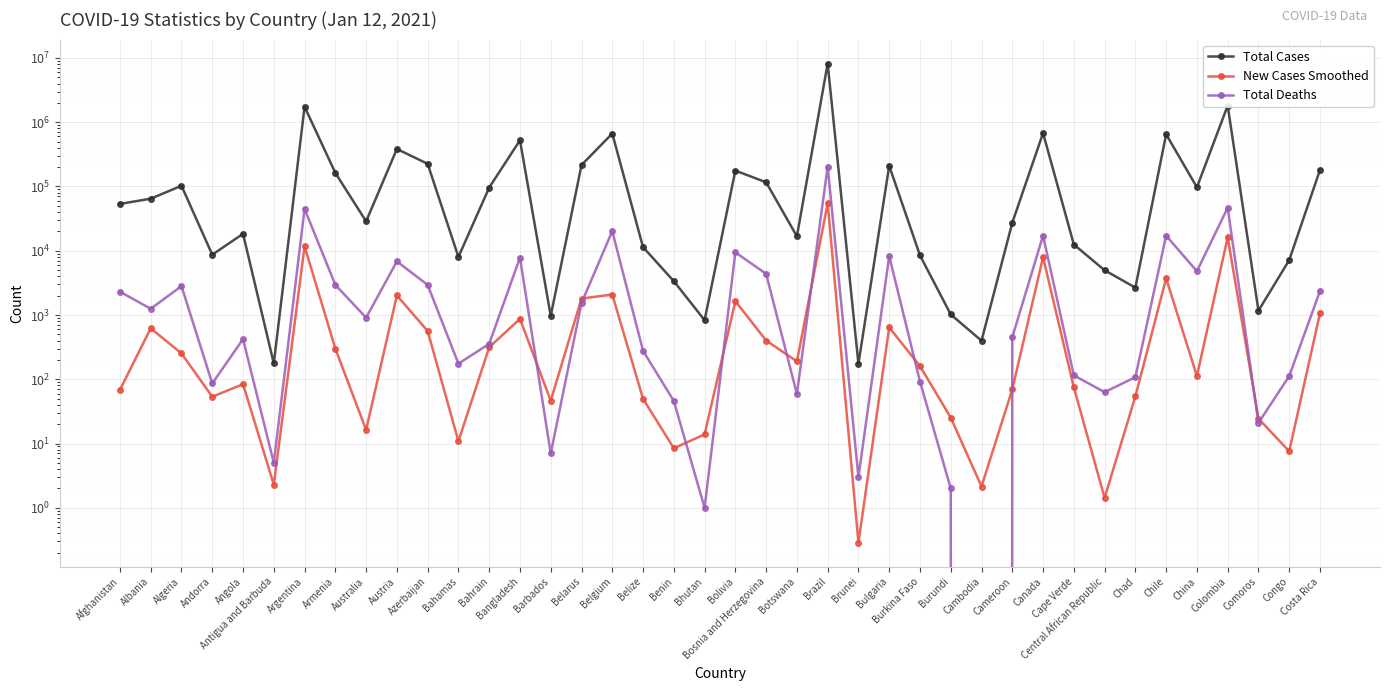

True or false: Total Cases and New Cases Smoothed cross at least once.

False